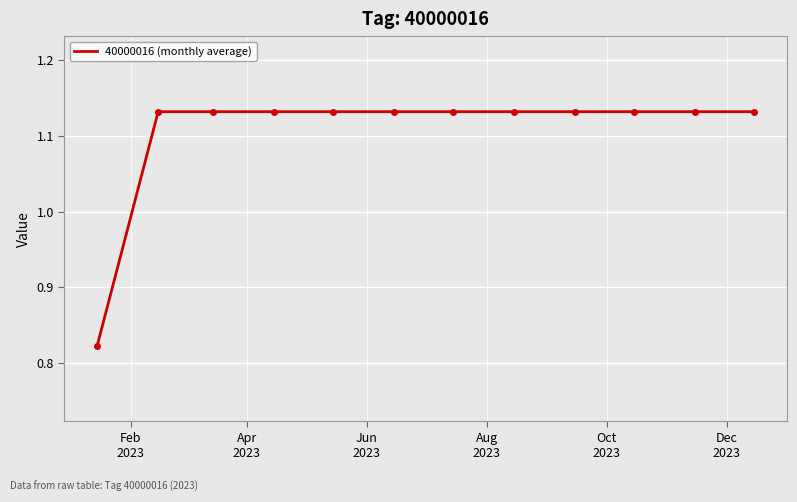

At which label is the value closest to 0?

Feb
2023